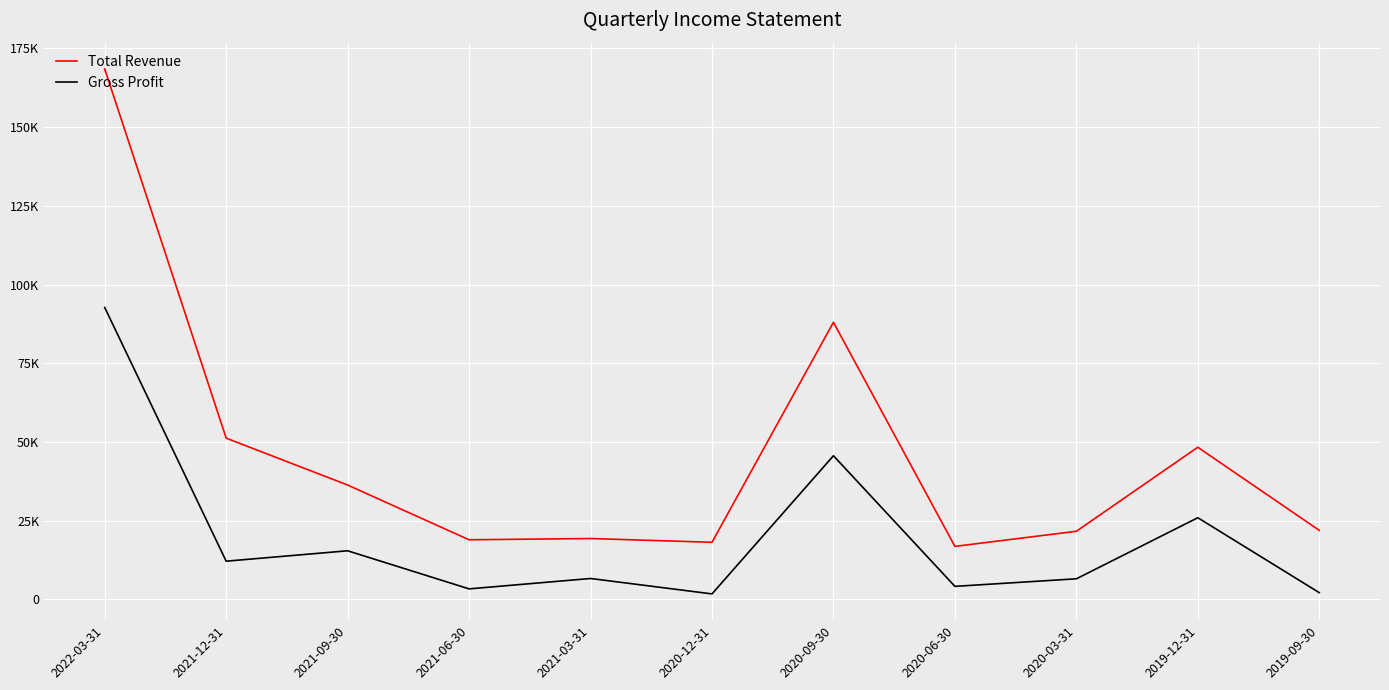

Which series has the widest spread of values?

Total Revenue